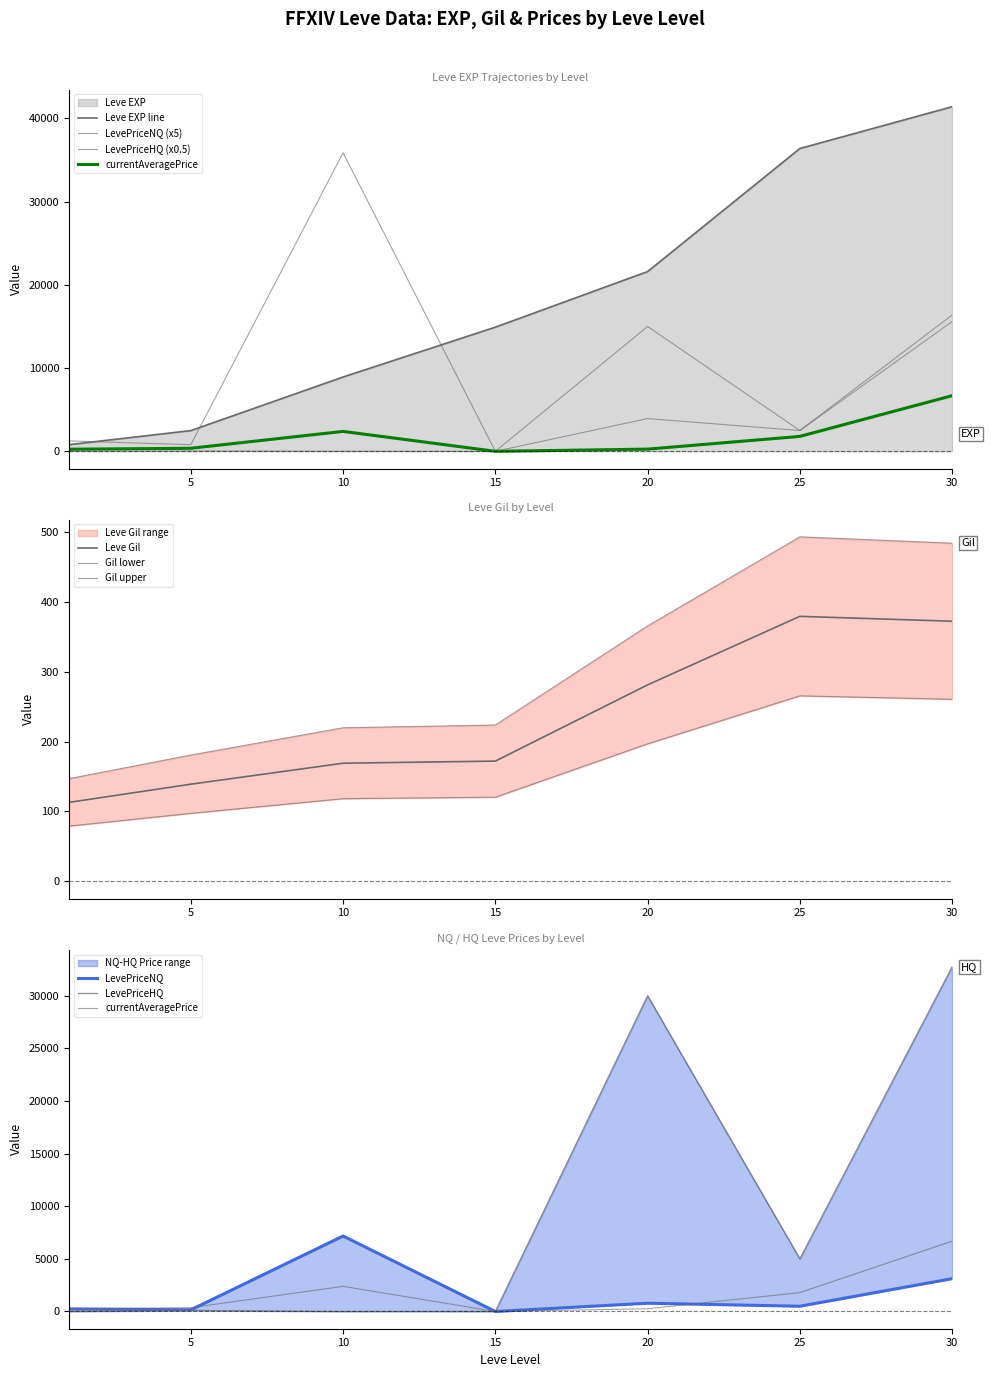

Where is Leve Gil nearest to the value 246?

20